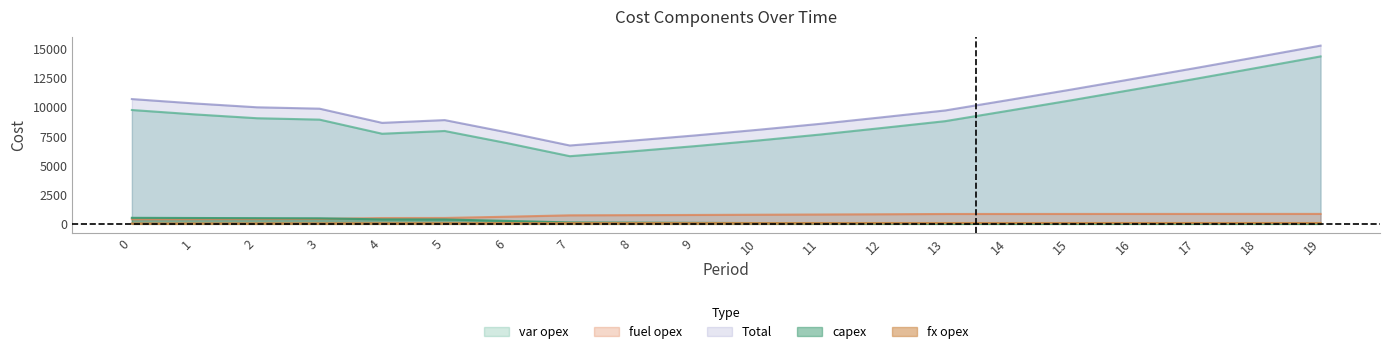

What is the spread (max minus min) of values at 12?

9125